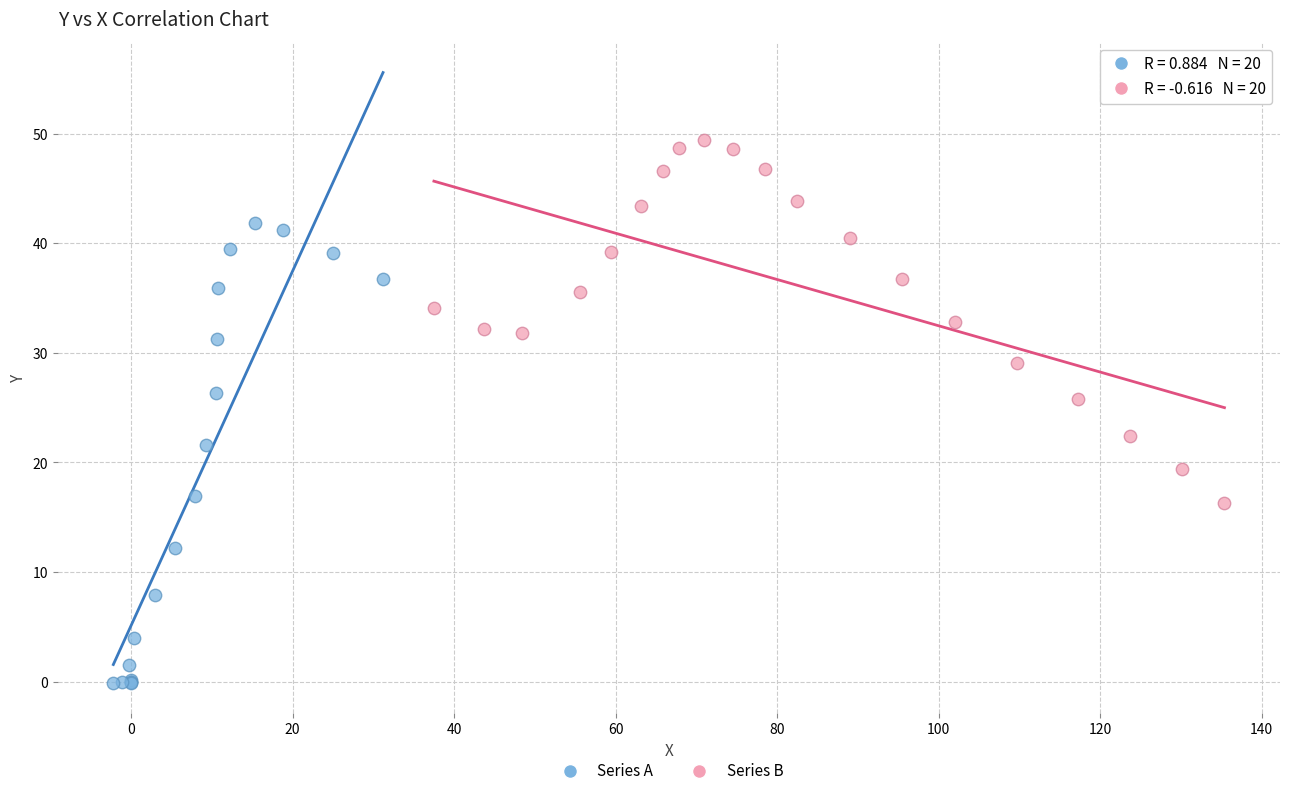

Which series has the widest spread of Y values?

Series A